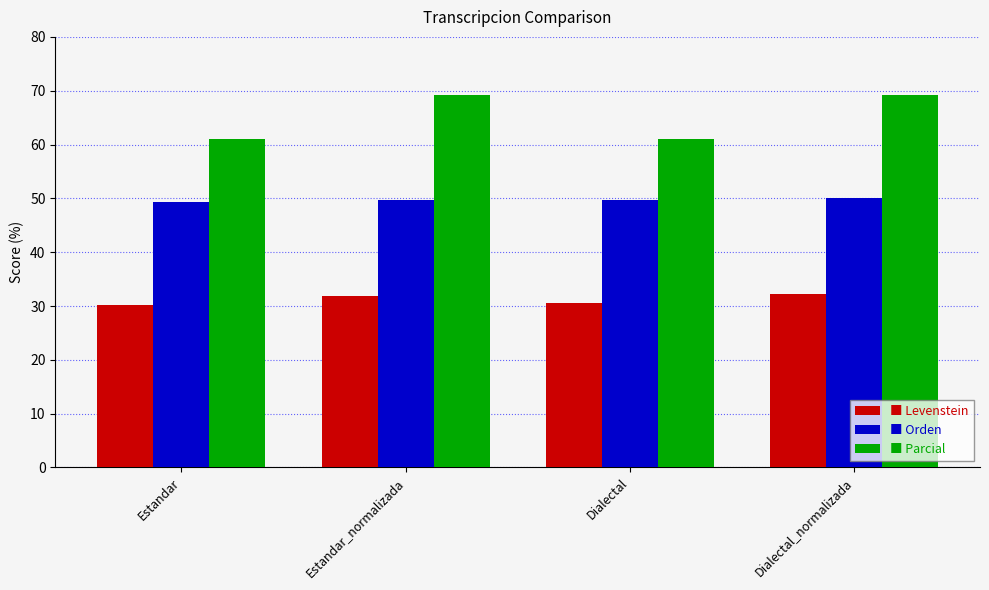

What is the total value across all series at Estandar?

140.6